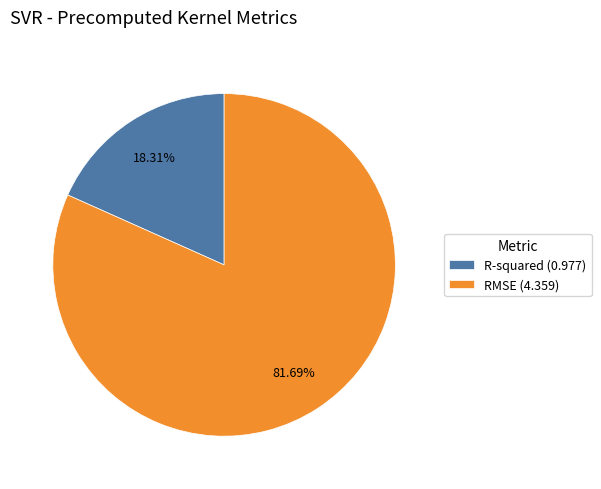

Which has a higher value, RMSE (4.359) or R-squared (0.977)?

RMSE (4.359)